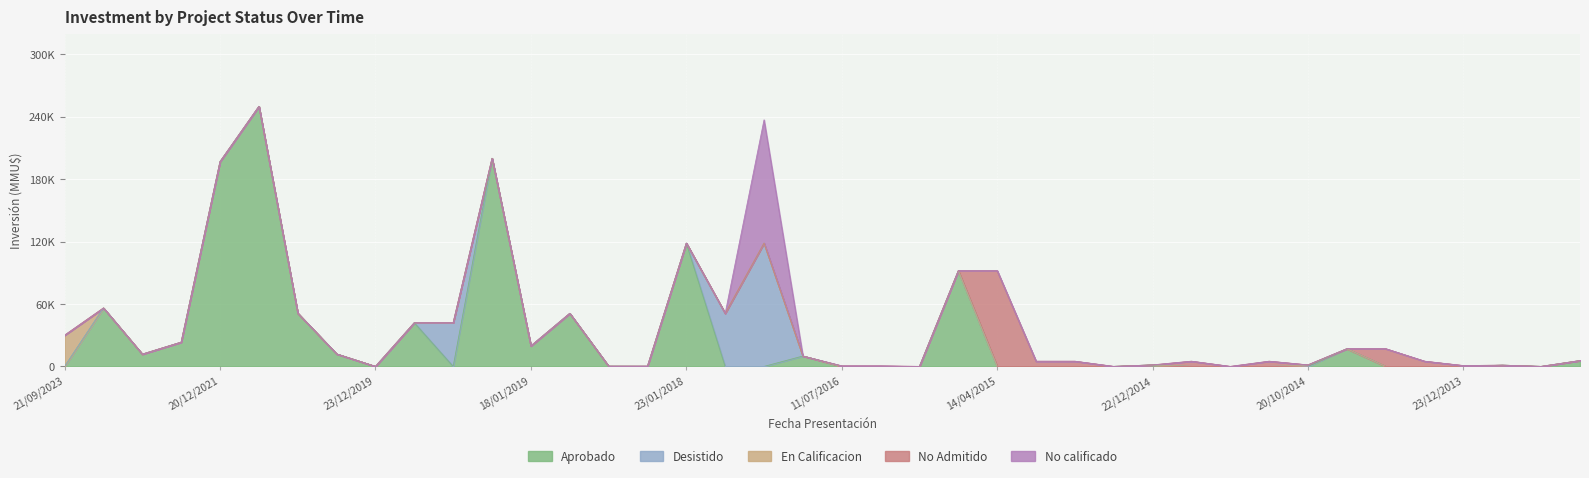

Is it true that No Admitido equals 0 at 19/07/2019?

True